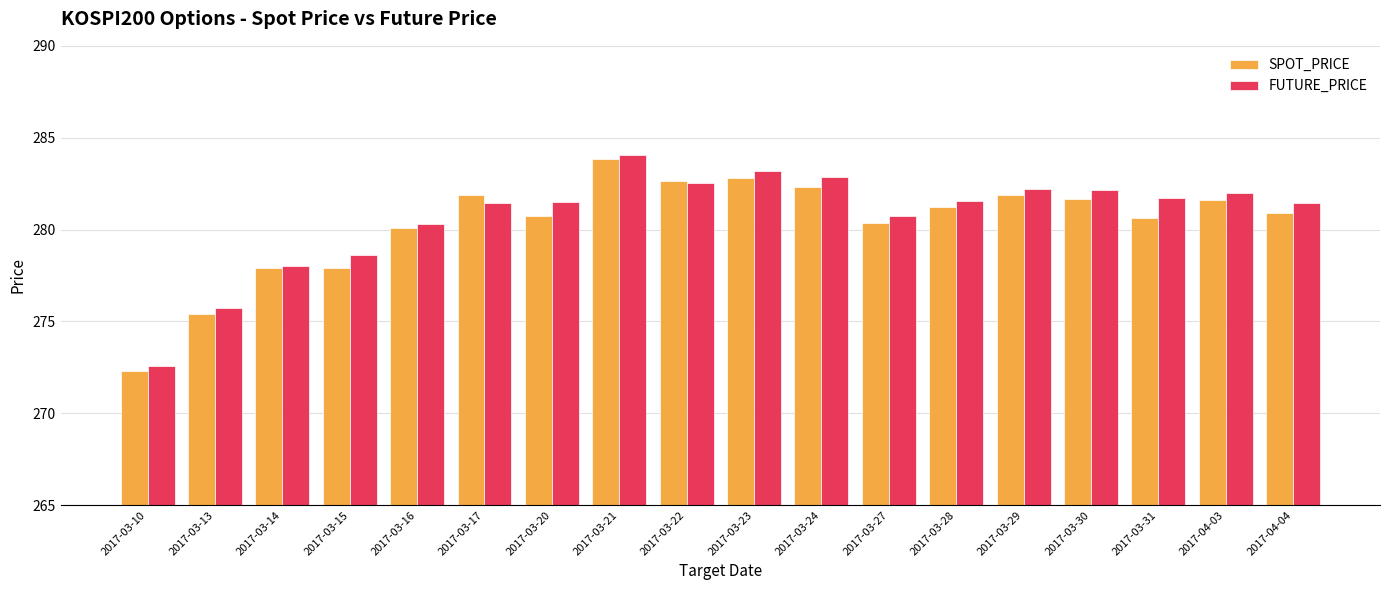

Which label corresponds to the smallest value in the chart?

2017-03-10